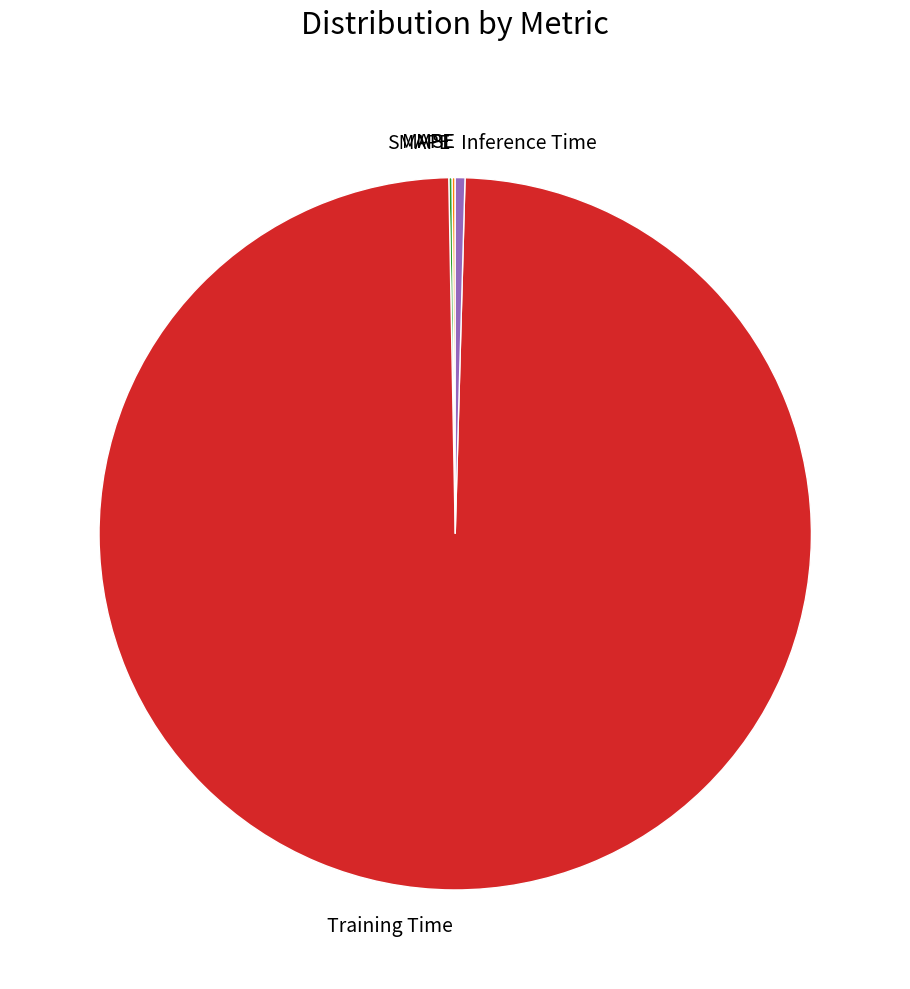

Which category accounts for the majority?

Training Time